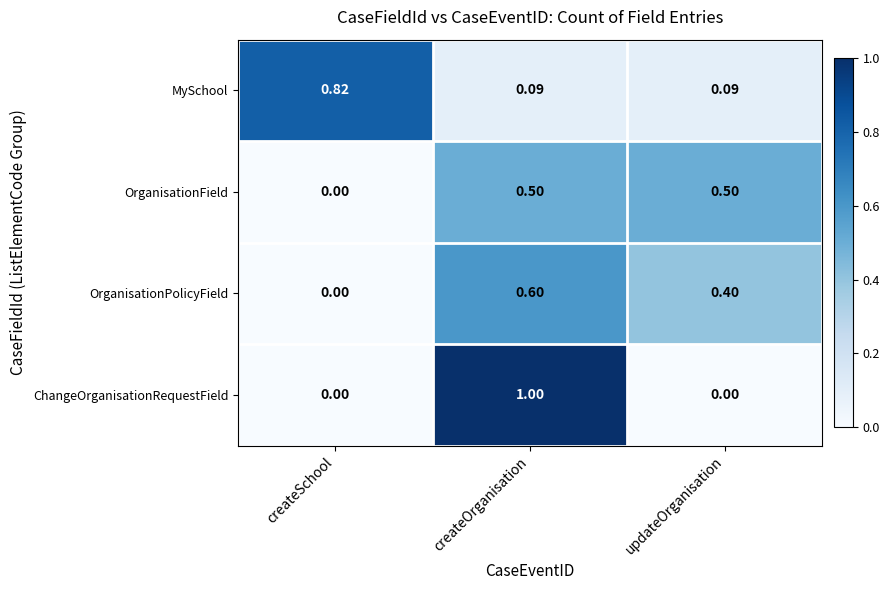

What is the total value across all series at createOrganisation?

2.2